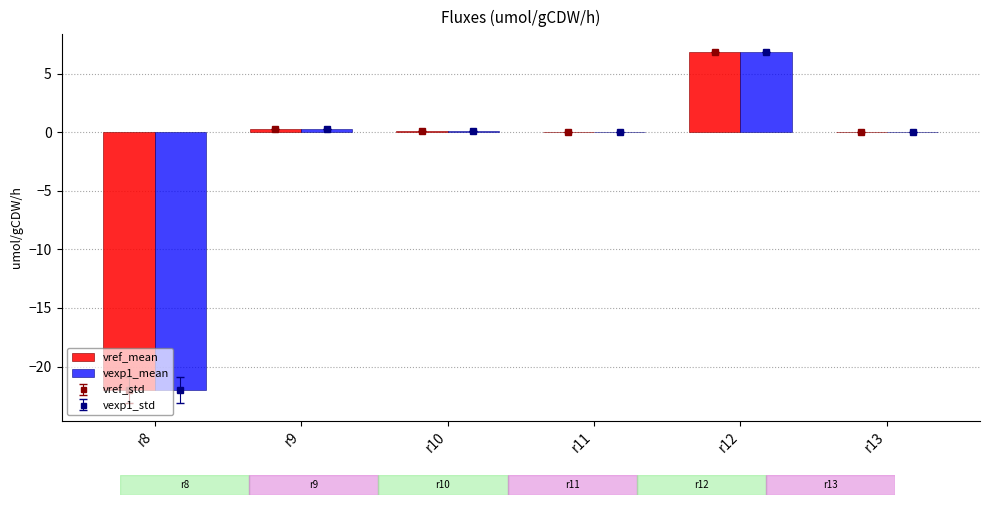

What is the average value of the vexp1_mean series?

-2.5